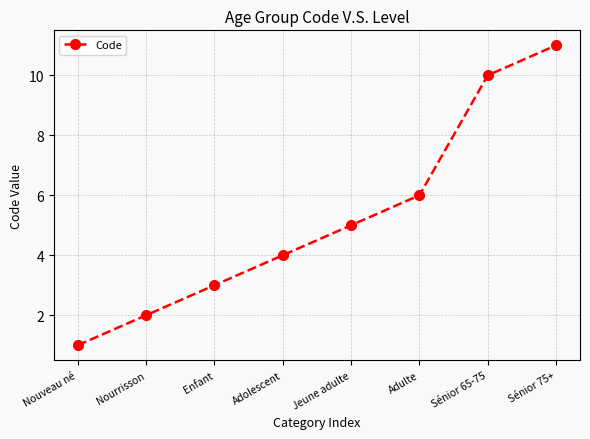

What is the label of the 3rd point from the left?

Enfant